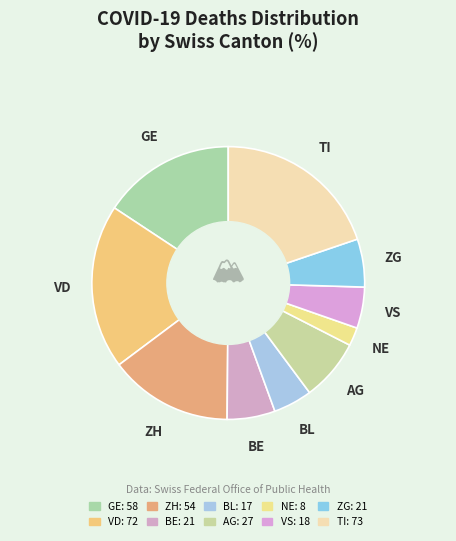

How many slices are in this pie chart?

10